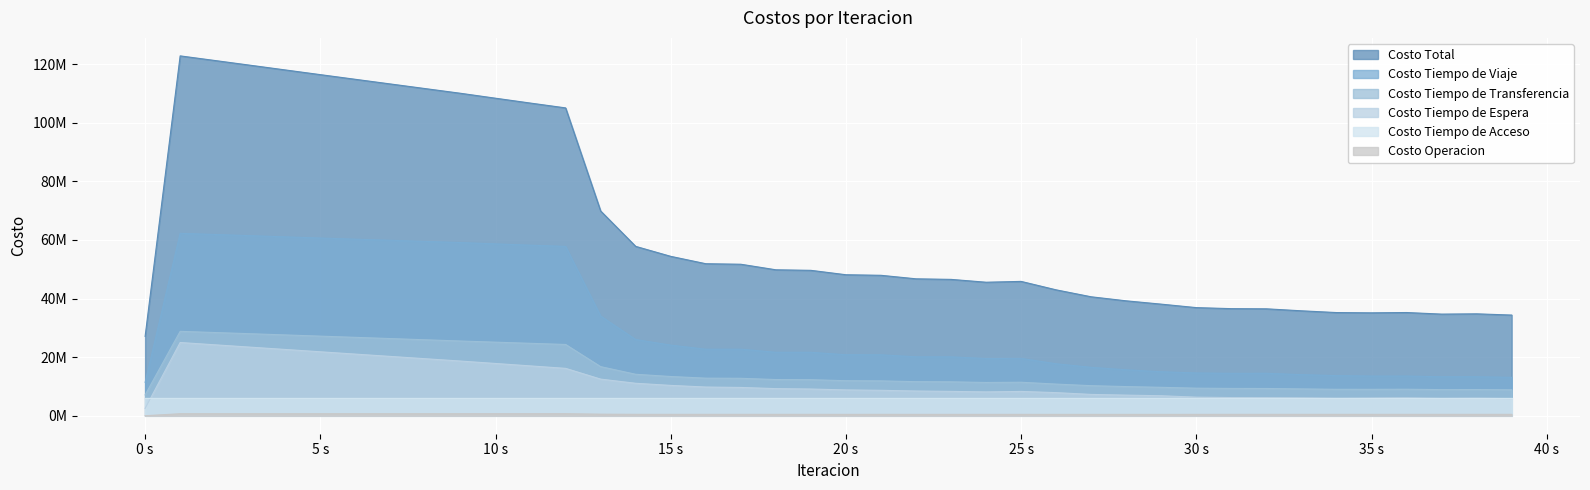

What is the greatest value displayed?

122829010.0